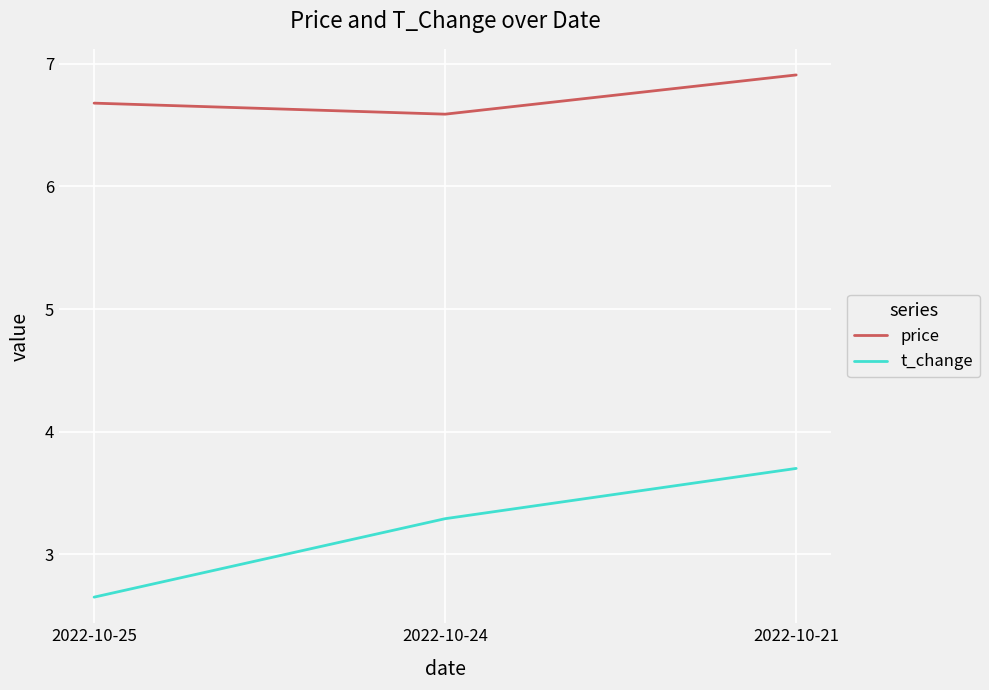

Which category has the lowest value across all series?

2022-10-25